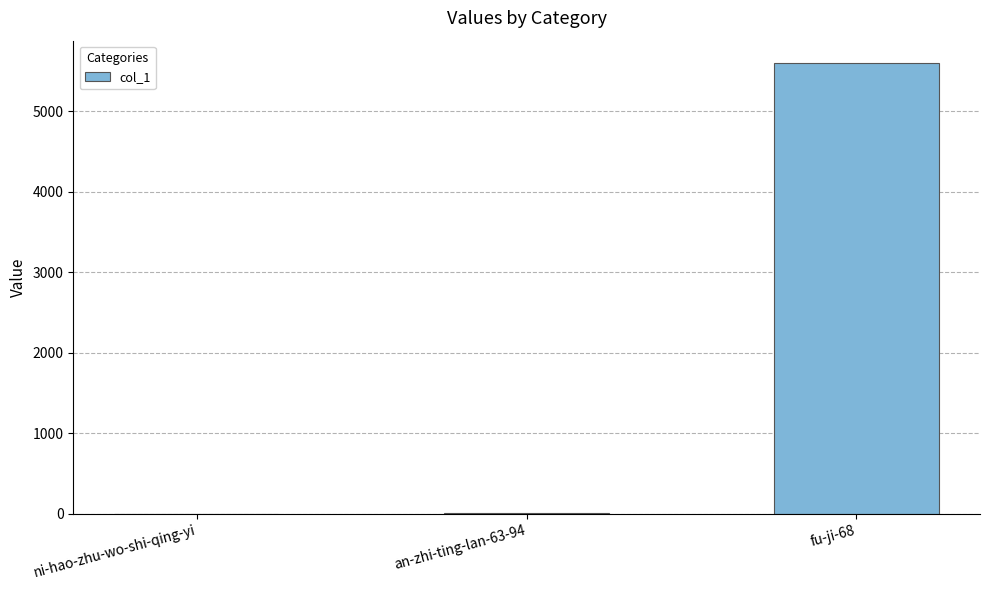

Between fu-ji-68 and ni-hao-zhu-wo-shi-qing-yi, which is larger?

fu-ji-68